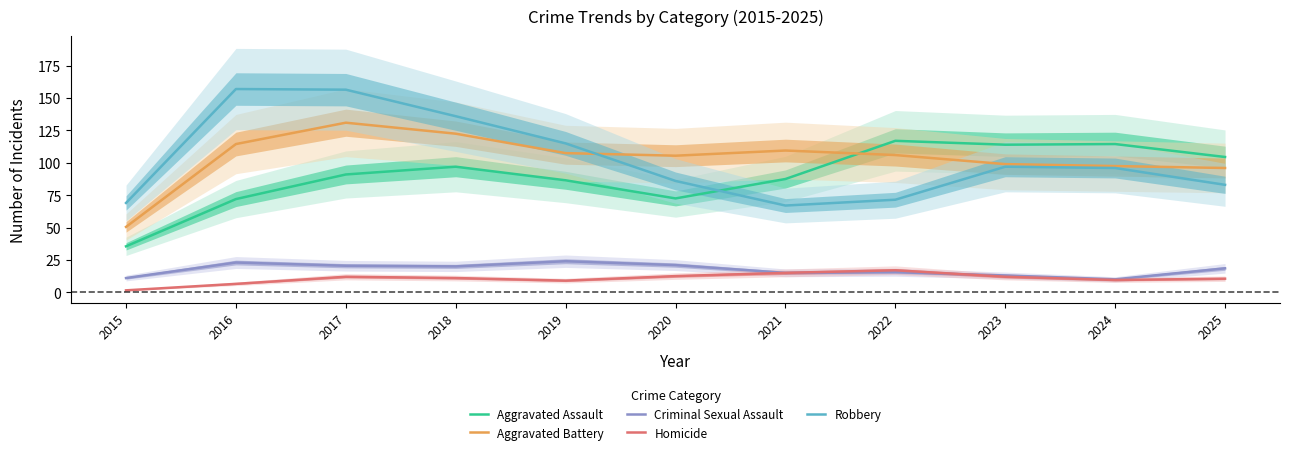

How many lines are shown in the chart?

5